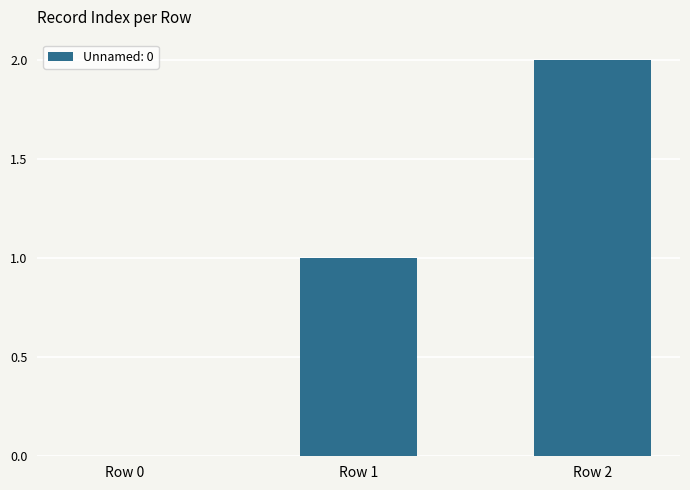

Which category has the highest value across all series?

Row 2